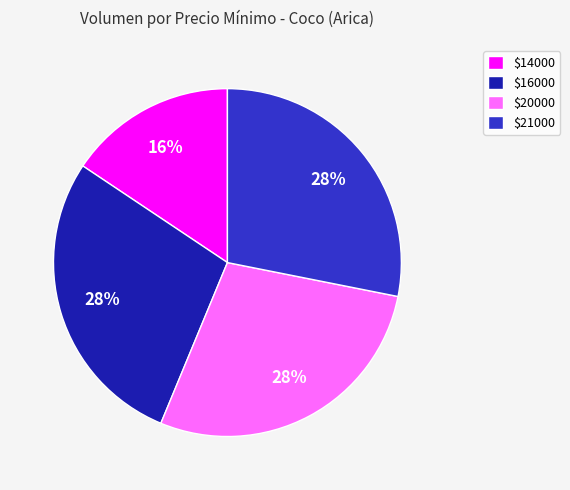

To the nearest percent, what is the average slice percentage?

25%